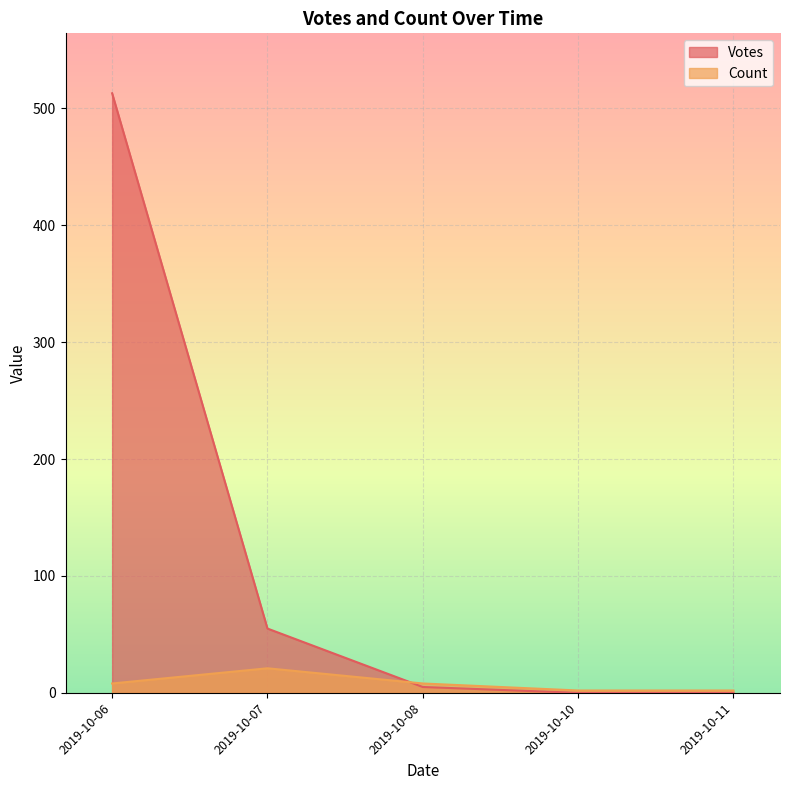

Which series has the largest range (max minus min)?

Votes